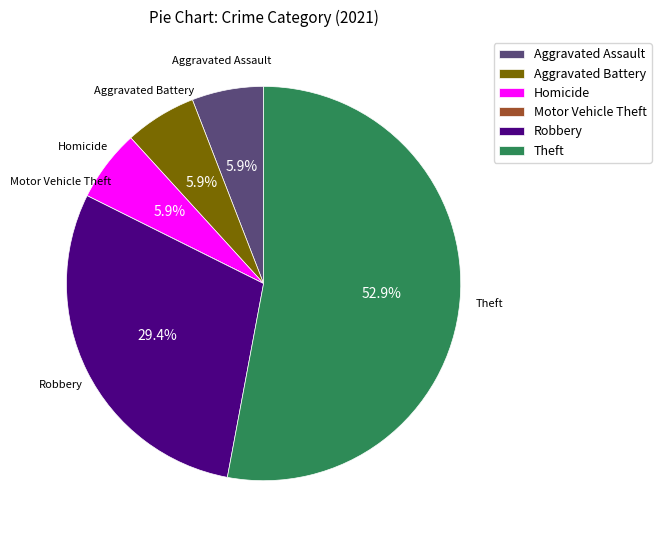

True or false: Theft accounts for 62% of the total.

False